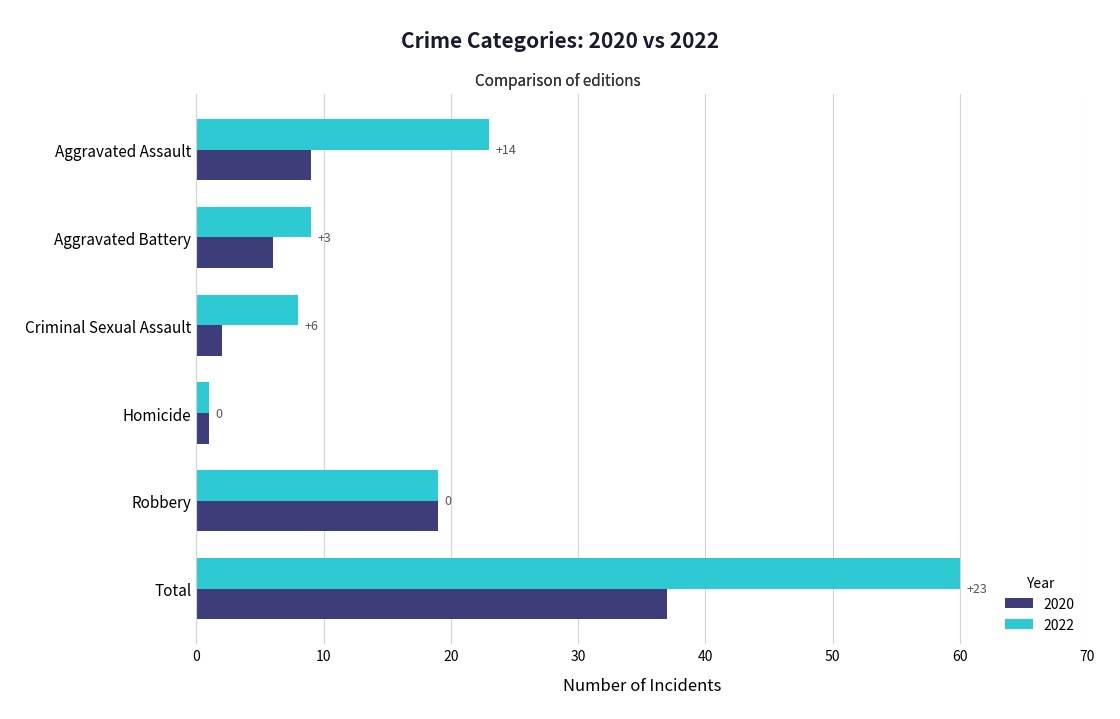

Reading right to left, what are all the values shown in this chart?

2020: 37	19	1	2	6	9
2022: 60	19	1	8	9	23